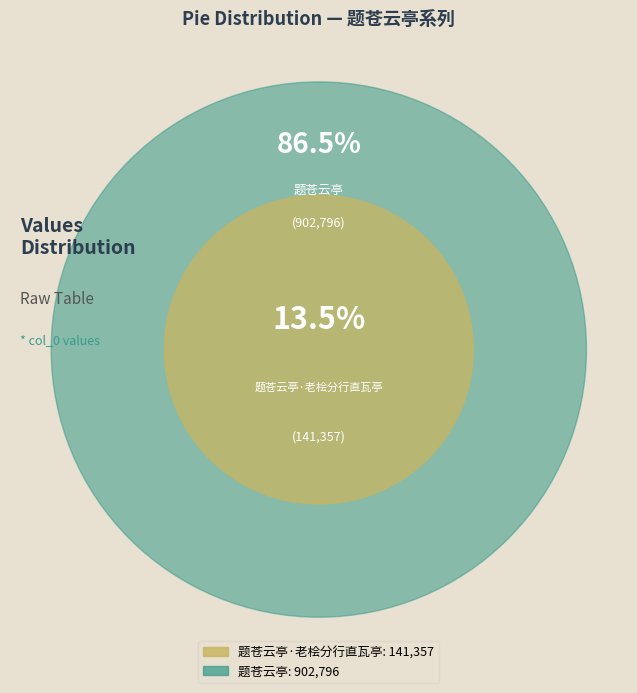

Which category accounts for the majority?

题苍云亭